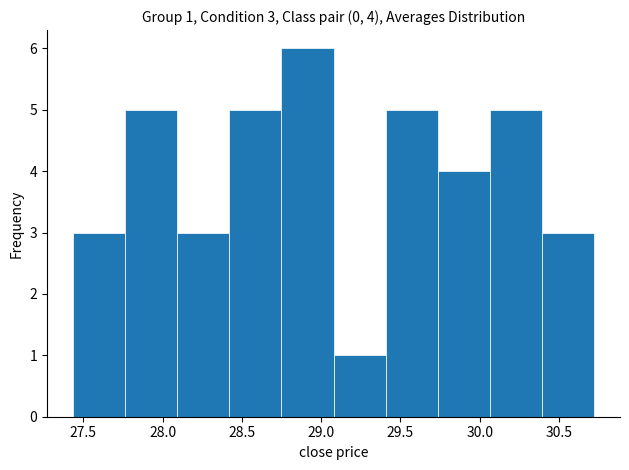

Over which range of the x-axis is the bar tallest?

28.75 to 29.10